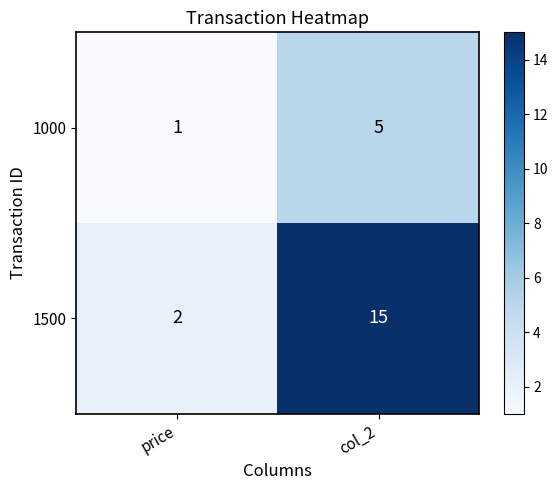

Rank the series by their maximum value, from lowest to highest.

1000, 1500